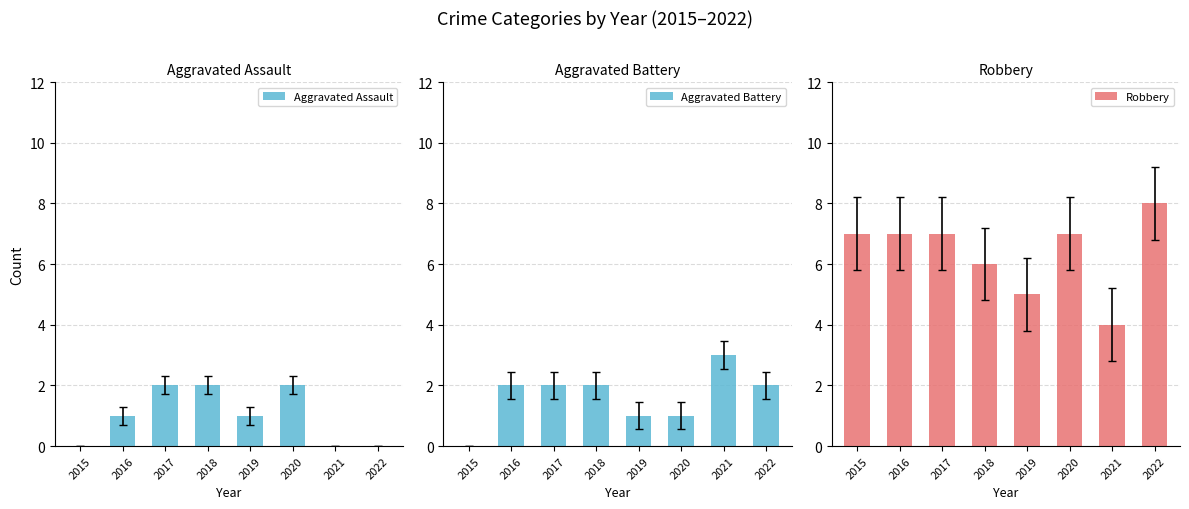

Where is Aggravated Battery nearest to the value 1?

2019